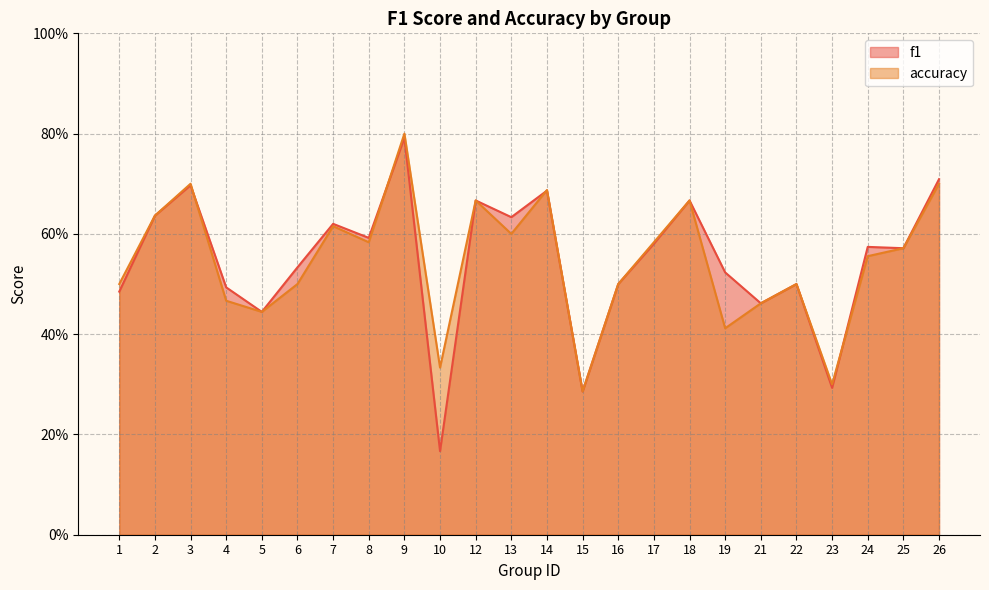

Reading left to right, what are all the values shown in this chart?

f1: 1=0.5	2=0.6	3=0.7	4=0.5	5=0.4	6=0.5	7=0.6	8=0.6	9=0.8	10=0.2	12=0.7	13=0.6	14=0.7	15=0.3	16=0.5	17=0.6	18=0.7	19=0.5	21=0.5	22=0.5	23=0.3	24=0.6	25=0.6	26=0.7
accuracy: 1=0.5	2=0.6	3=0.7	4=0.5	5=0.4	6=0.5	7=0.6	8=0.6	9=0.8	10=0.3	12=0.7	13=0.6	14=0.7	15=0.3	16=0.5	17=0.6	18=0.7	19=0.4	21=0.5	22=0.5	23=0.3	24=0.6	25=0.6	26=0.7